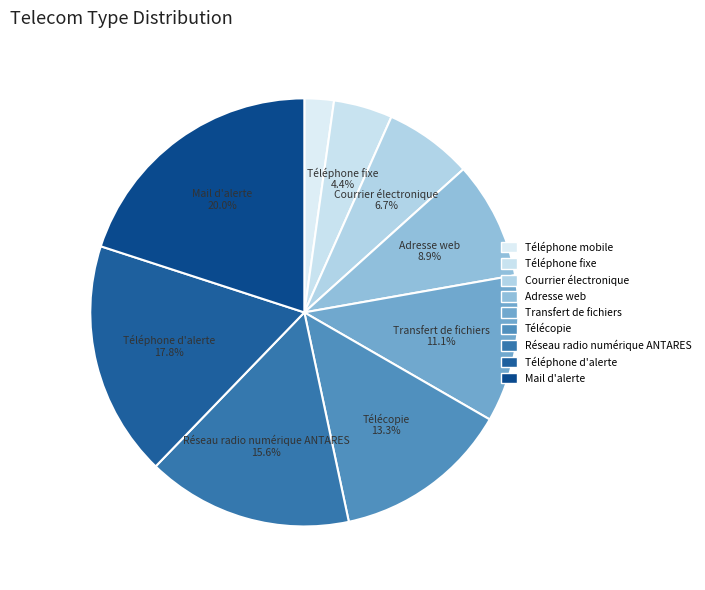

Rank the categories by value from highest to lowest.

Mail d'alerte, Téléphone d'alerte, Réseau radio numérique ANTARES, Télécopie, Transfert de fichiers, Adresse web, Courrier électronique, Téléphone fixe, Téléphone mobile